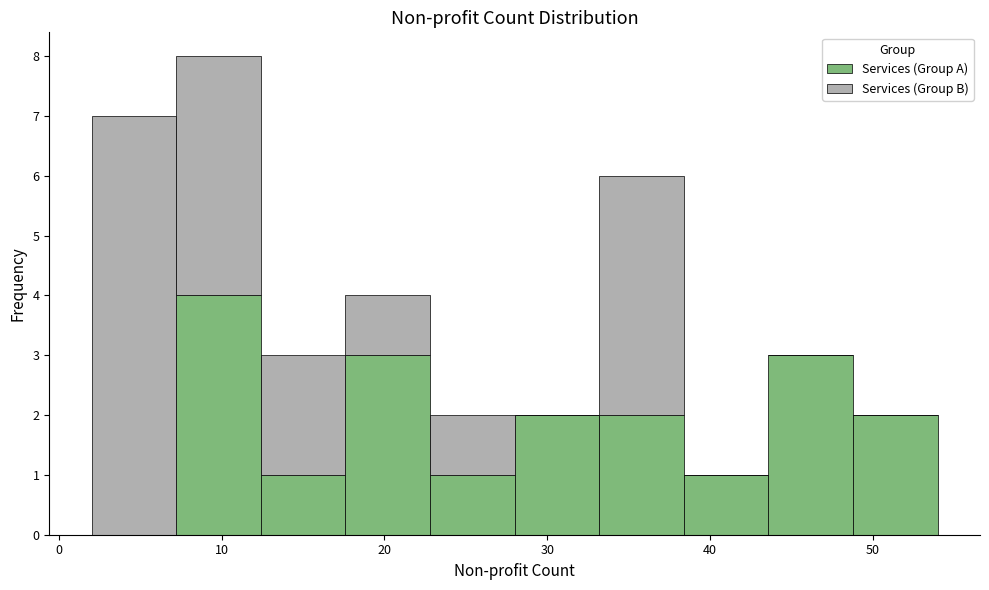

Reading left to right, list every stacked bar in this chart as the range it spans on the x-axis followed by its total height. Neither the bar edges nor the heights are printed on the chart, so give them approximately, as read against the axes.

2.0 to 7.2: 7
7.2 to 12.4: 8
12.4 to 17.6: 3
17.6 to 22.8: 4
22.8 to 28.0: 2
28.0 to 33.2: 2
33.2 to 38.4: 6
38.4 to 43.6: 1
43.6 to 48.8: 3
48.8 to 54.0: 2